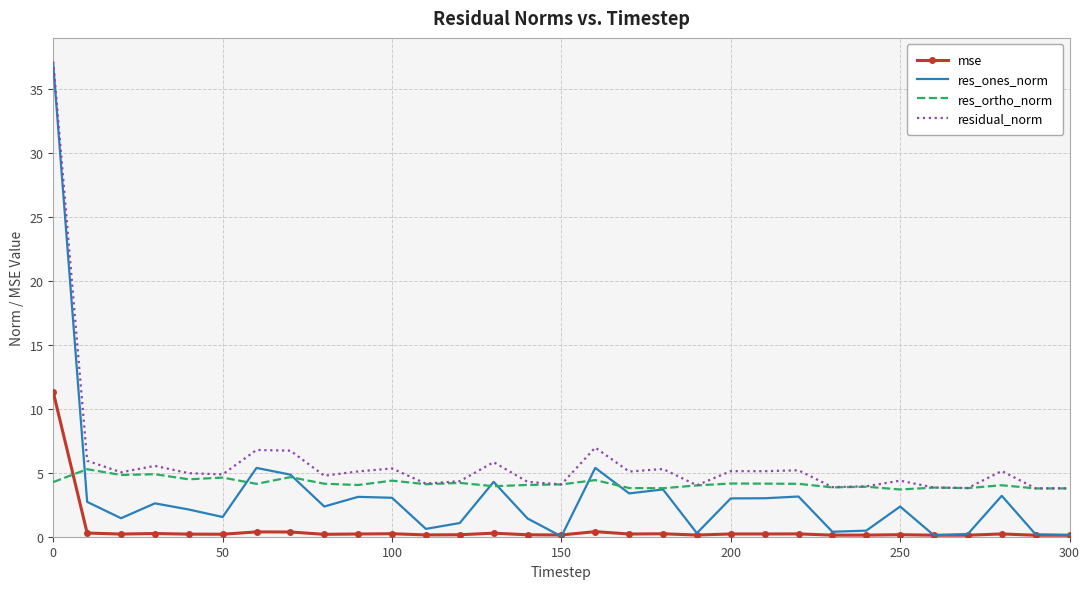

What is the greatest value displayed?

37.1